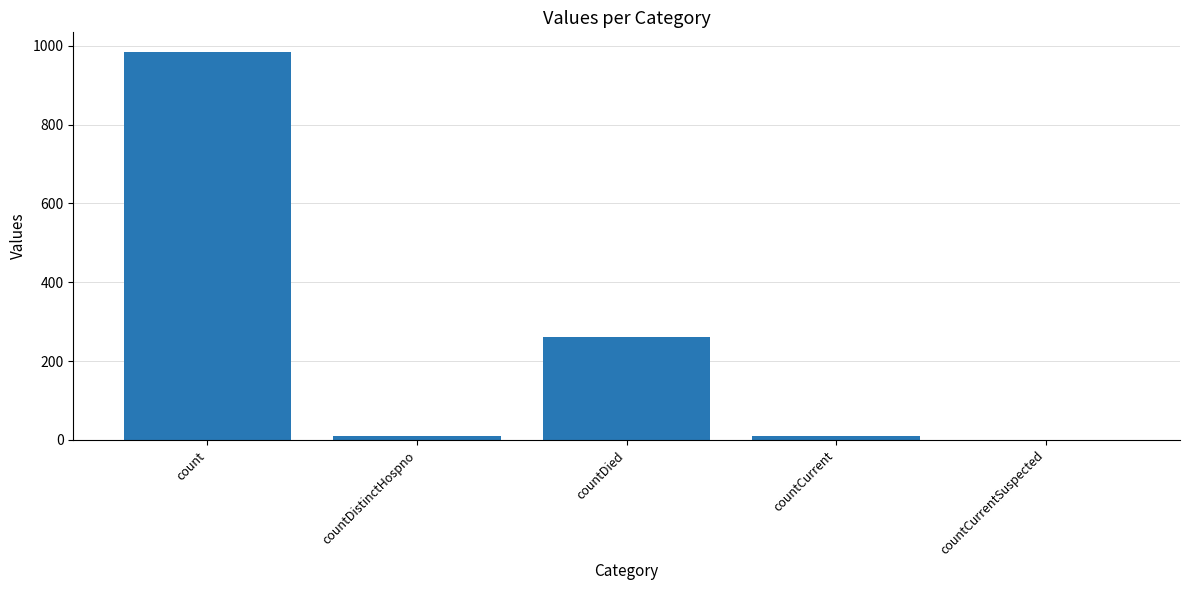

What is the maximum value shown in the chart?

985